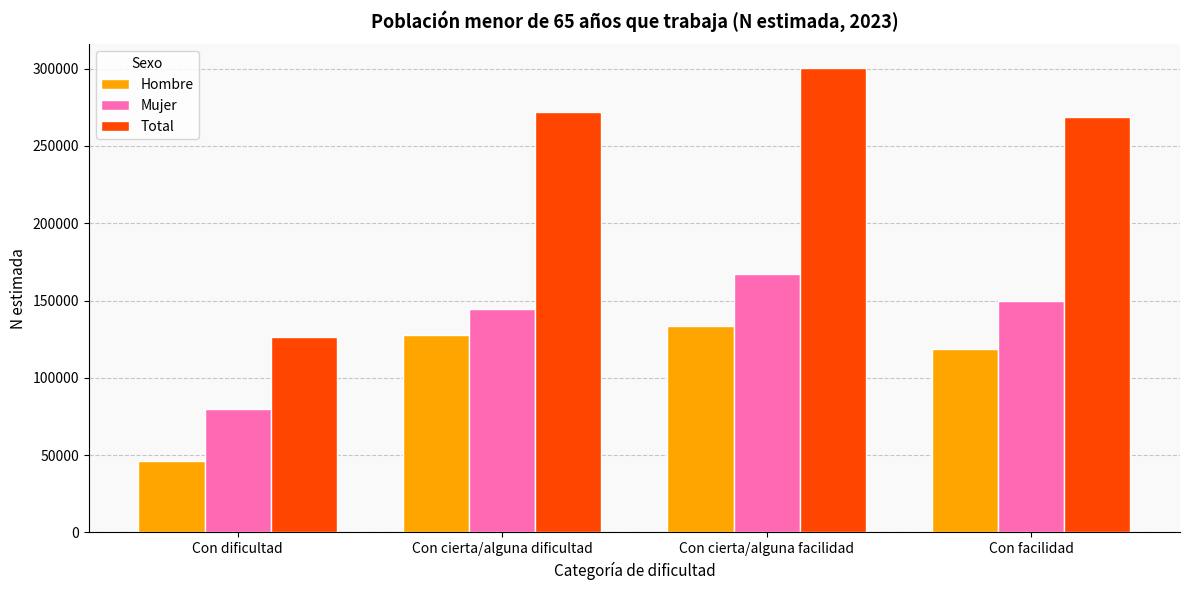

What is the difference between the Mujer values at Con dificultad and Con cierta/alguna dificultad?

64615